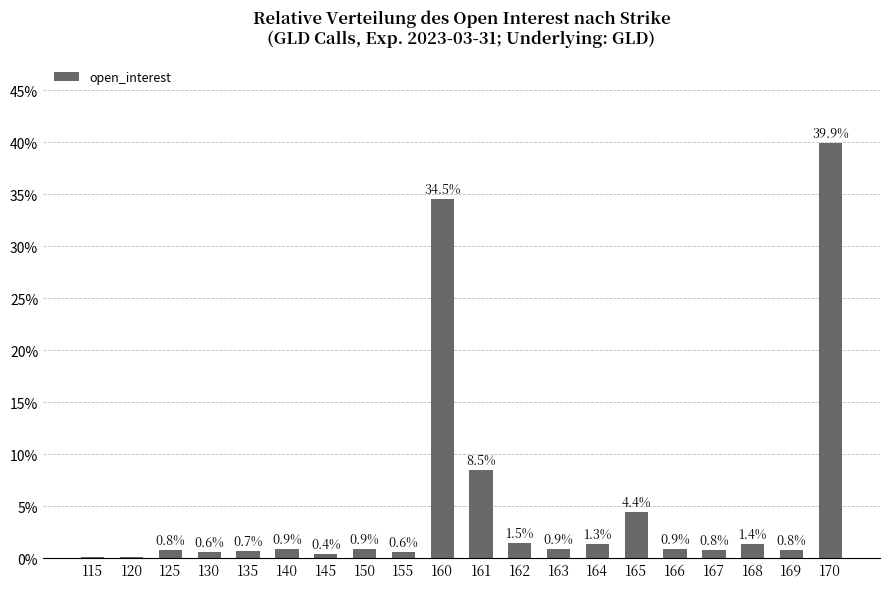

What is the sum of all values?

100.0